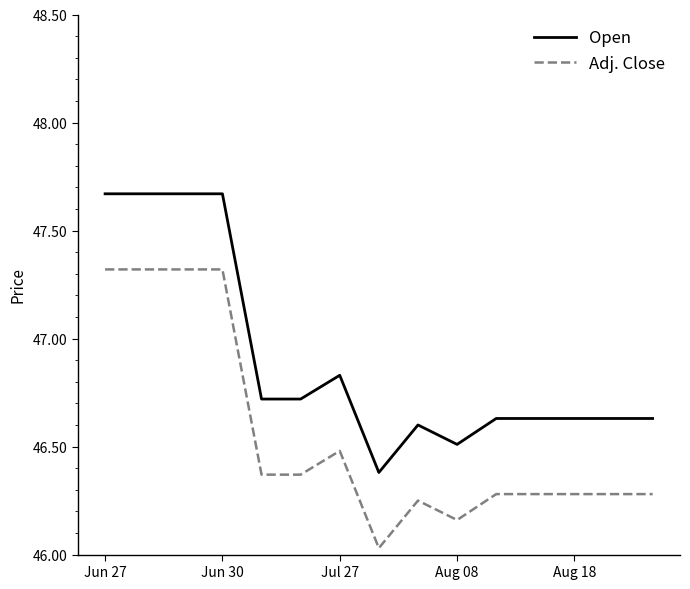

List the series in order of their peak value, highest first.

Open, Adj. Close